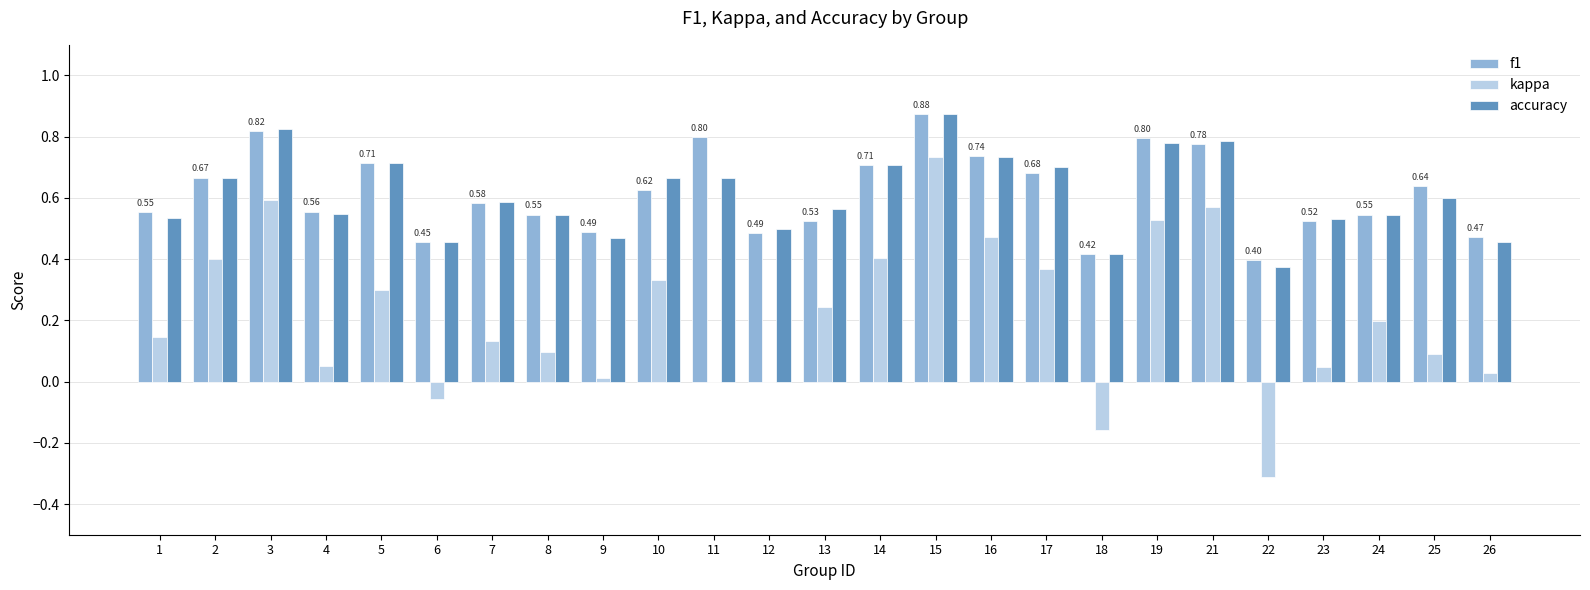

What is the total value across all series at 25?

1.3